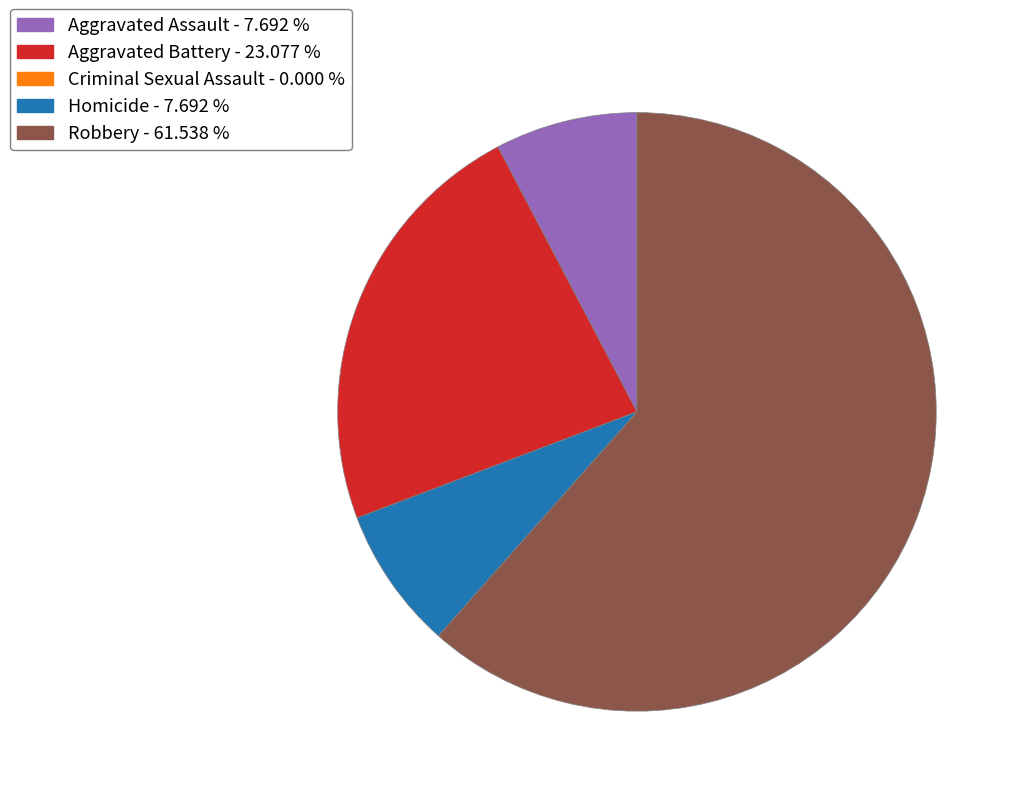

The Homicide slice represents 15% of the pie. True or false?

False